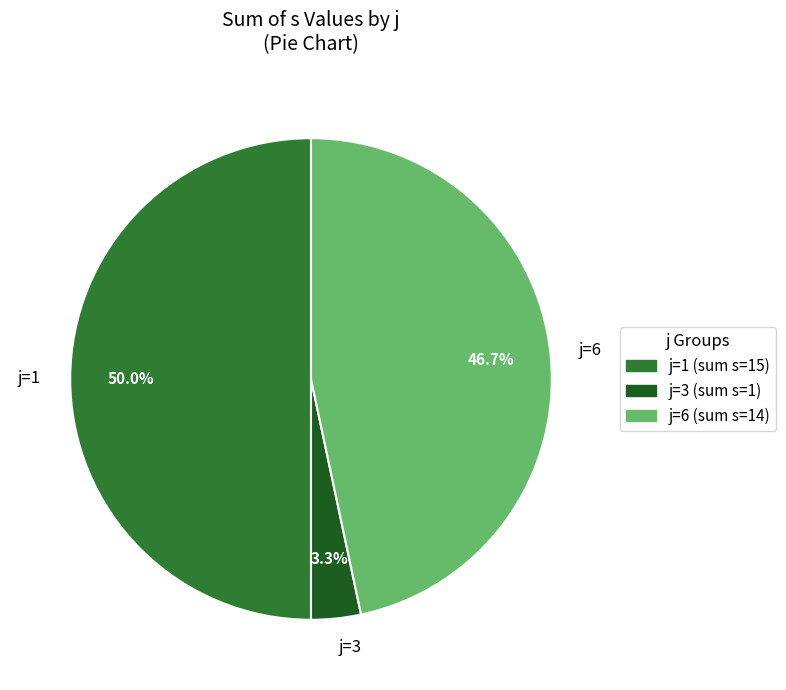

The j=1 slice represents 50% of the pie. True or false?

True